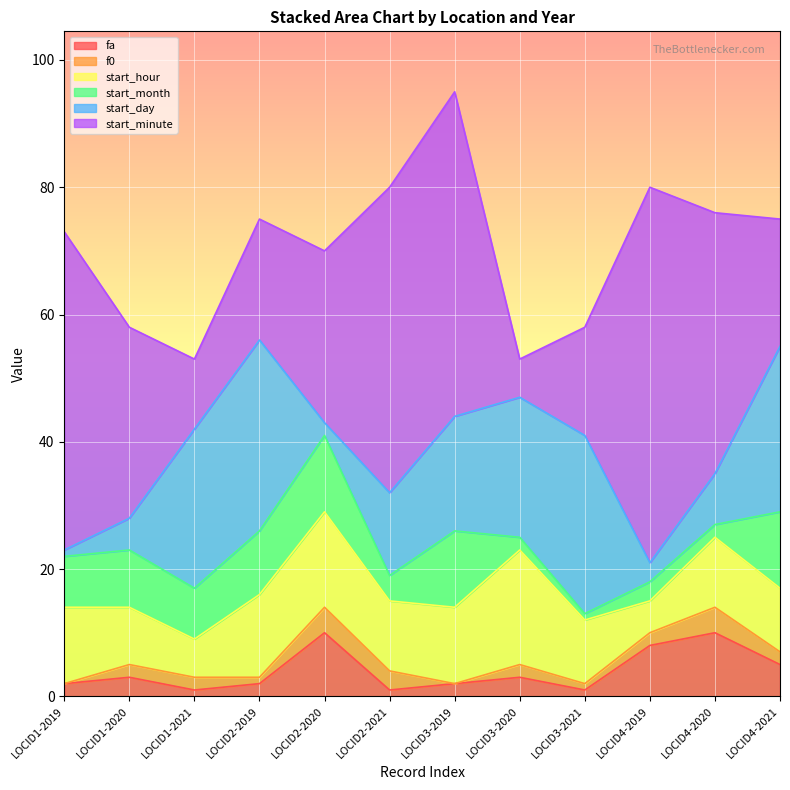

How many distinct data groups are displayed?

6